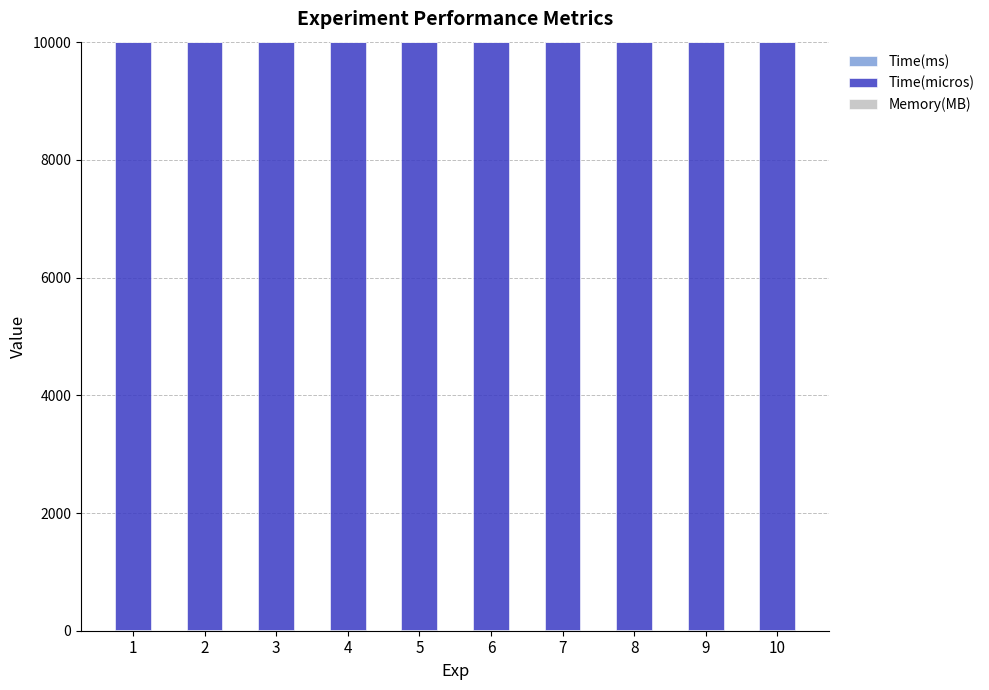

How many distinct data groups are displayed?

2